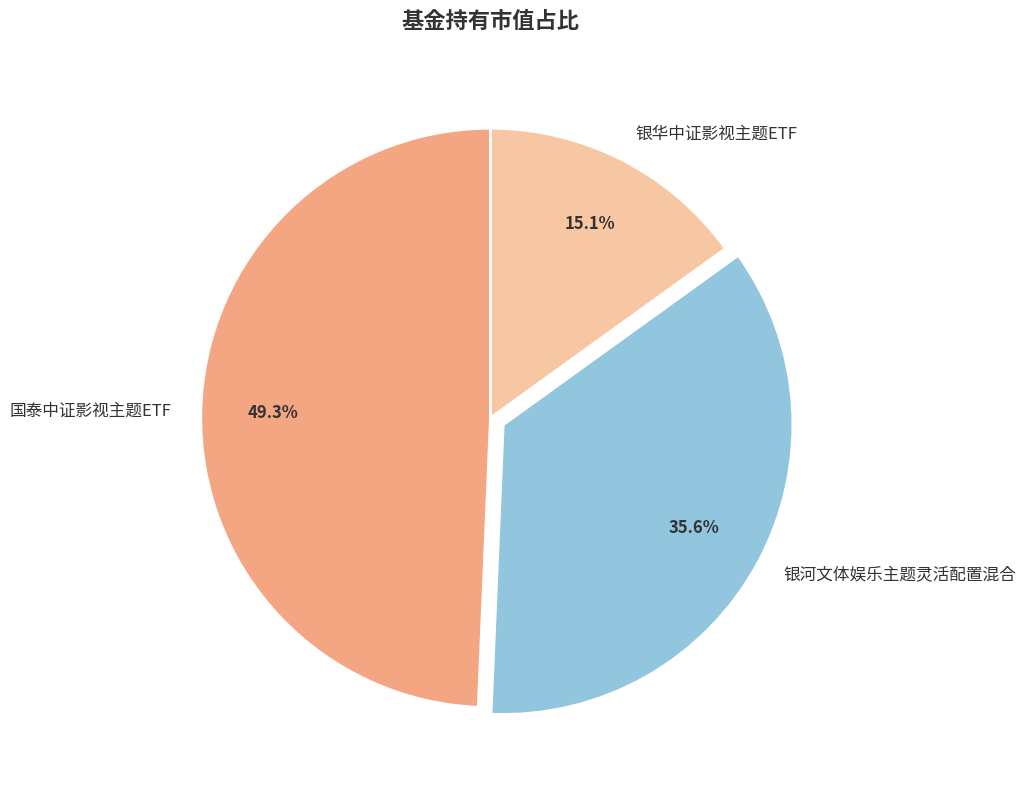

Is there any slice that represents more than half of the pie?

No